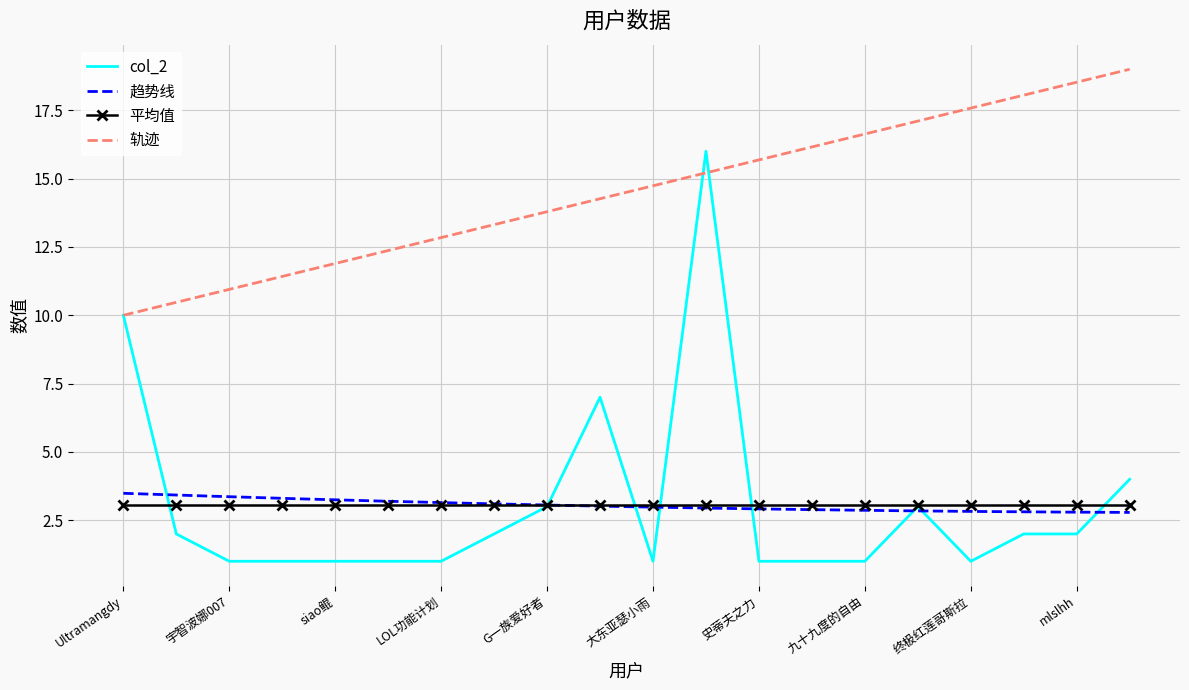

What is the difference between the maximum and second lowest values?

15